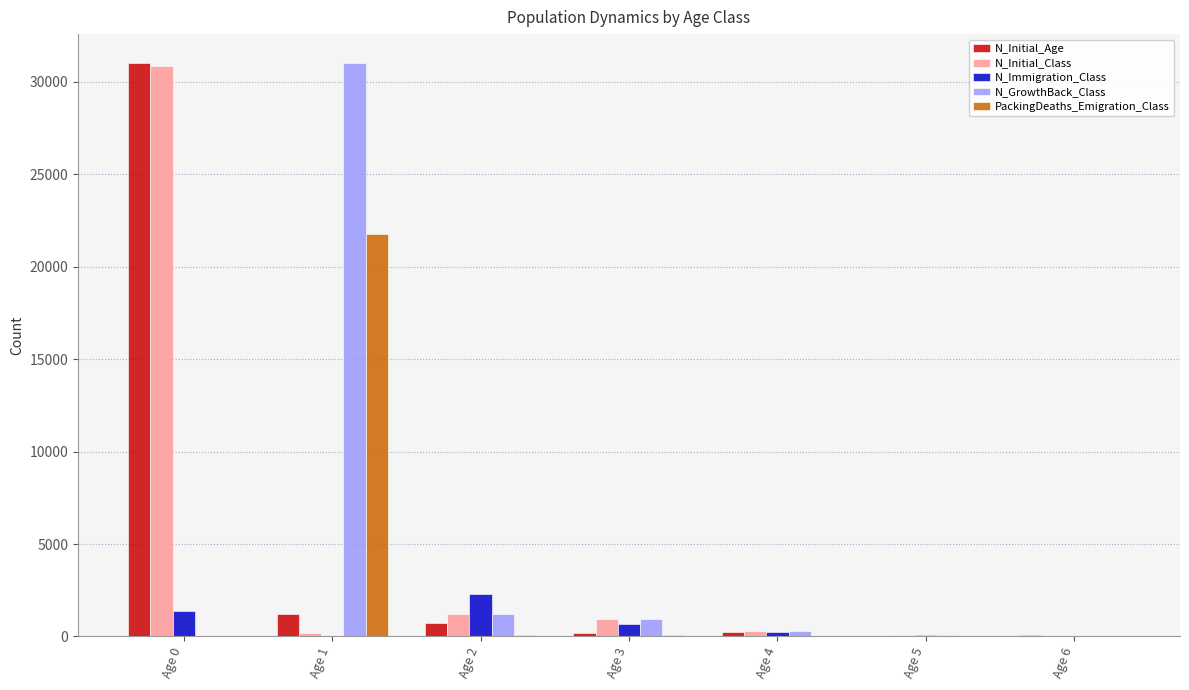

What is the sum of the N_Initial_Age values at Age 2 and Age 5?

775